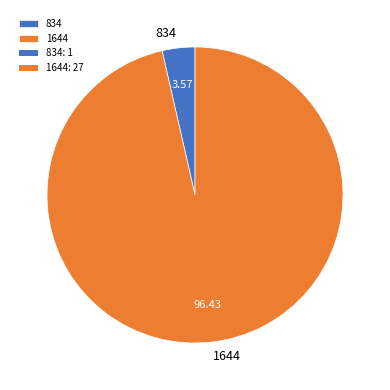

Which category has the biggest portion of the pie?

1644